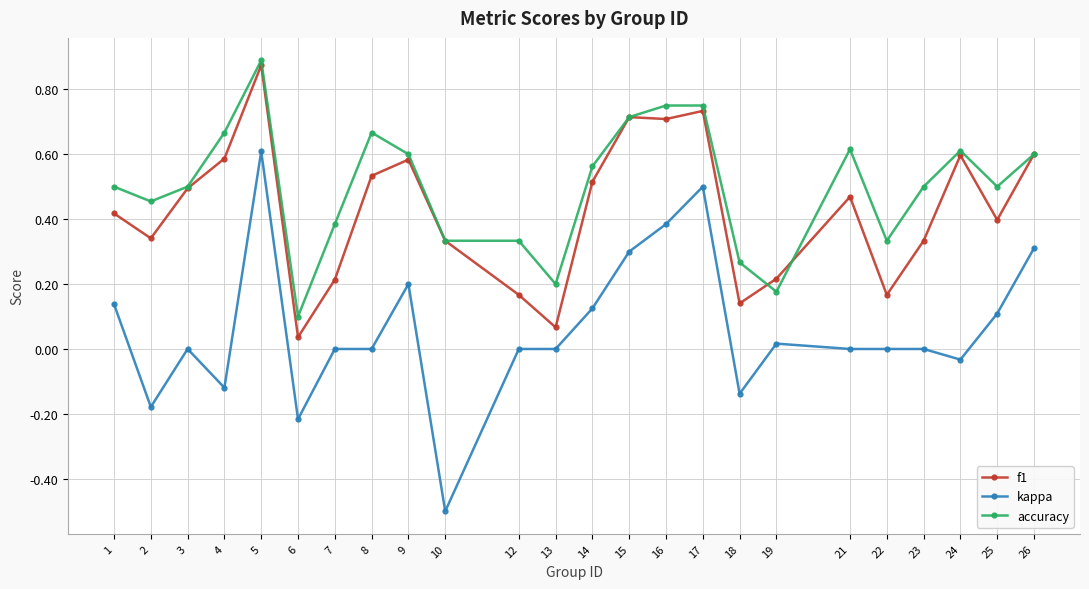

Which series changed the most between 1 and 6?

accuracy